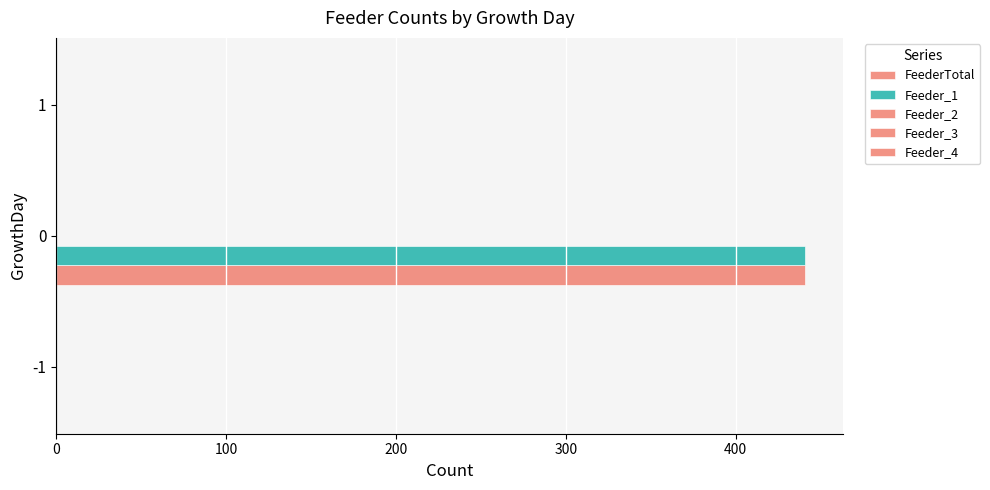

At which category is the sum across all series the highest?

0